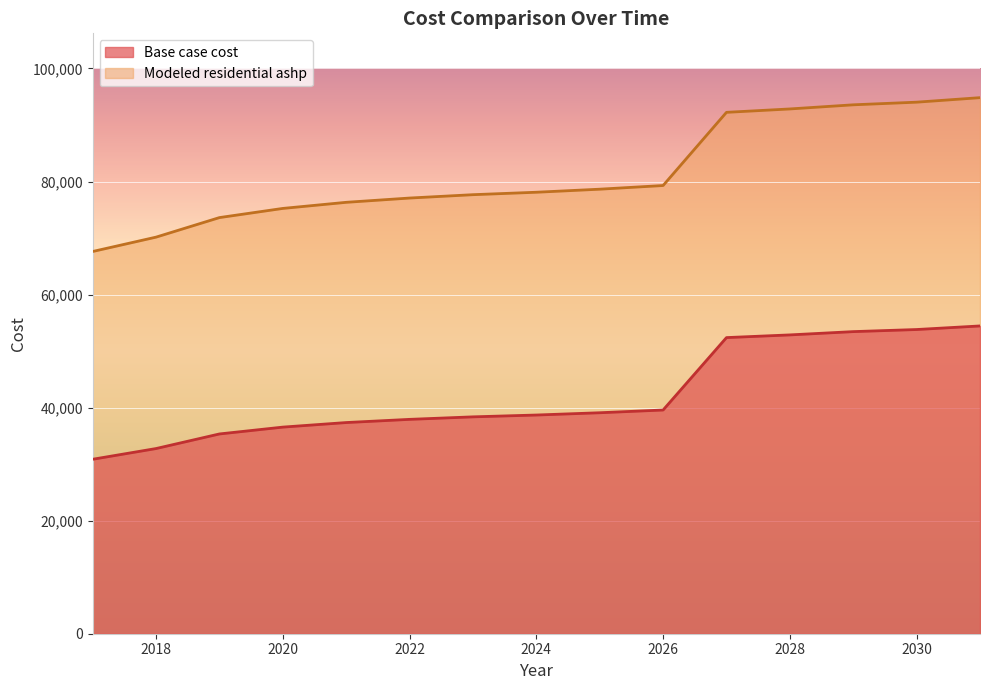

What is the total value across all series at 2020?

111790.1